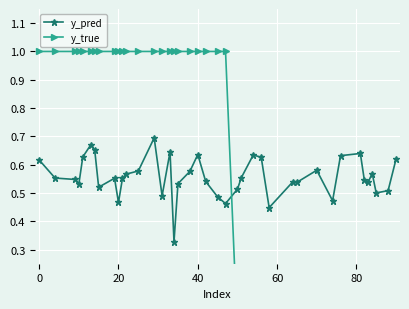

How many times do y_true and y_pred cross each other?

1